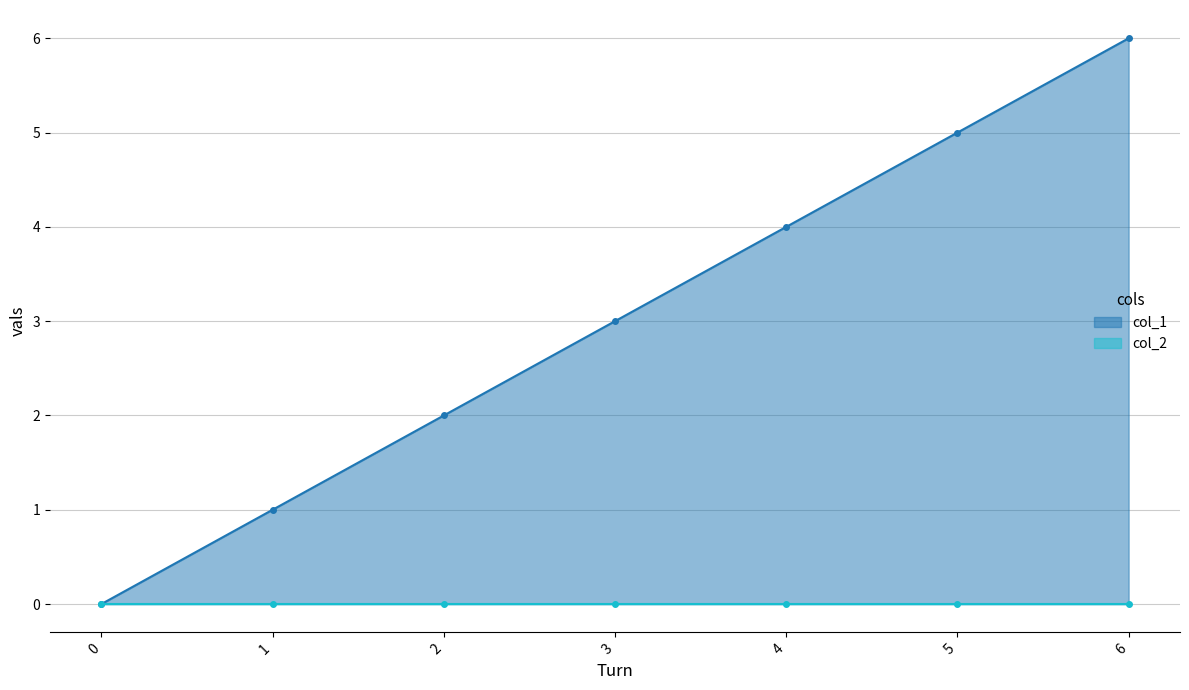

True or false: there are more than 0 points higher than both neighbors.

False